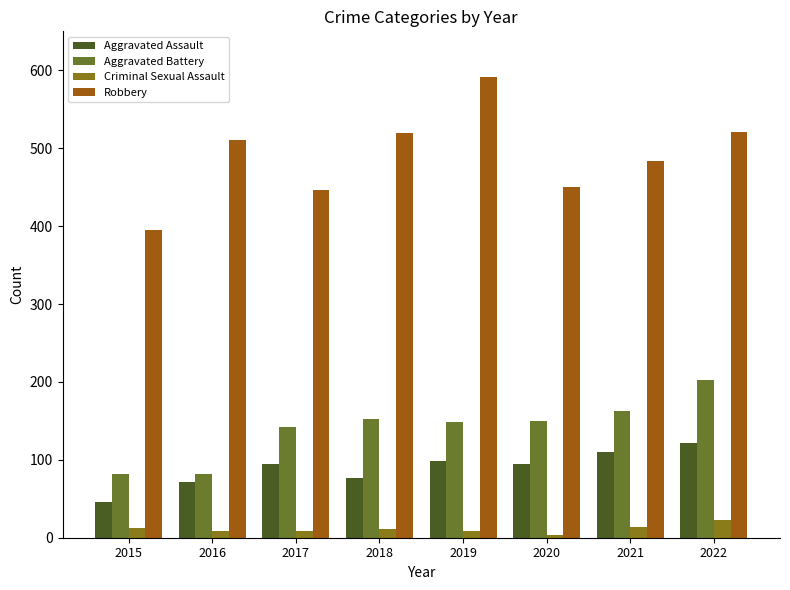

What is the value of the Aggravated Assault bar at the 1st from the left?

46